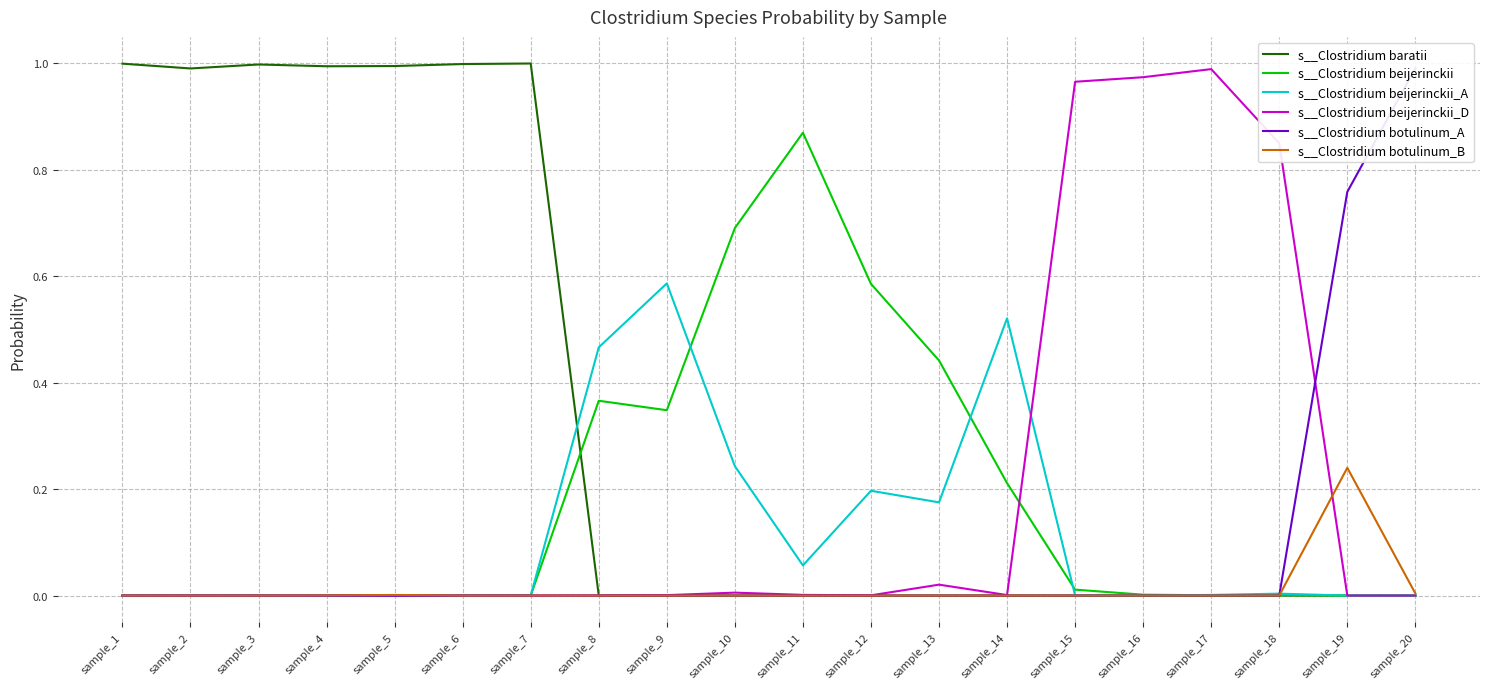

What is the difference between the second highest and second lowest values in the s__Clostridium beijerinckii_D series?

1.0